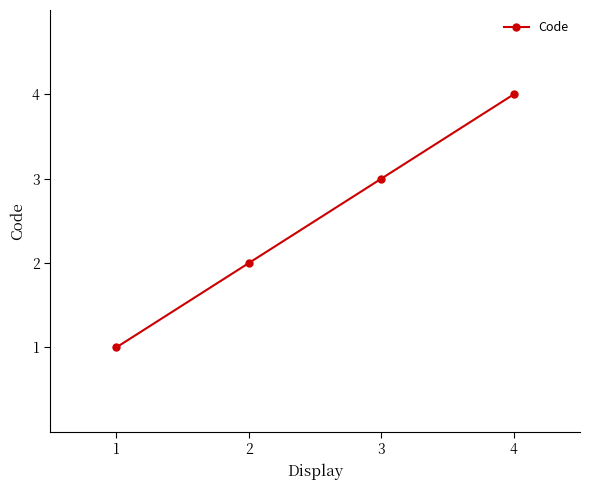

What is the change in value from 1 to 4?

+3